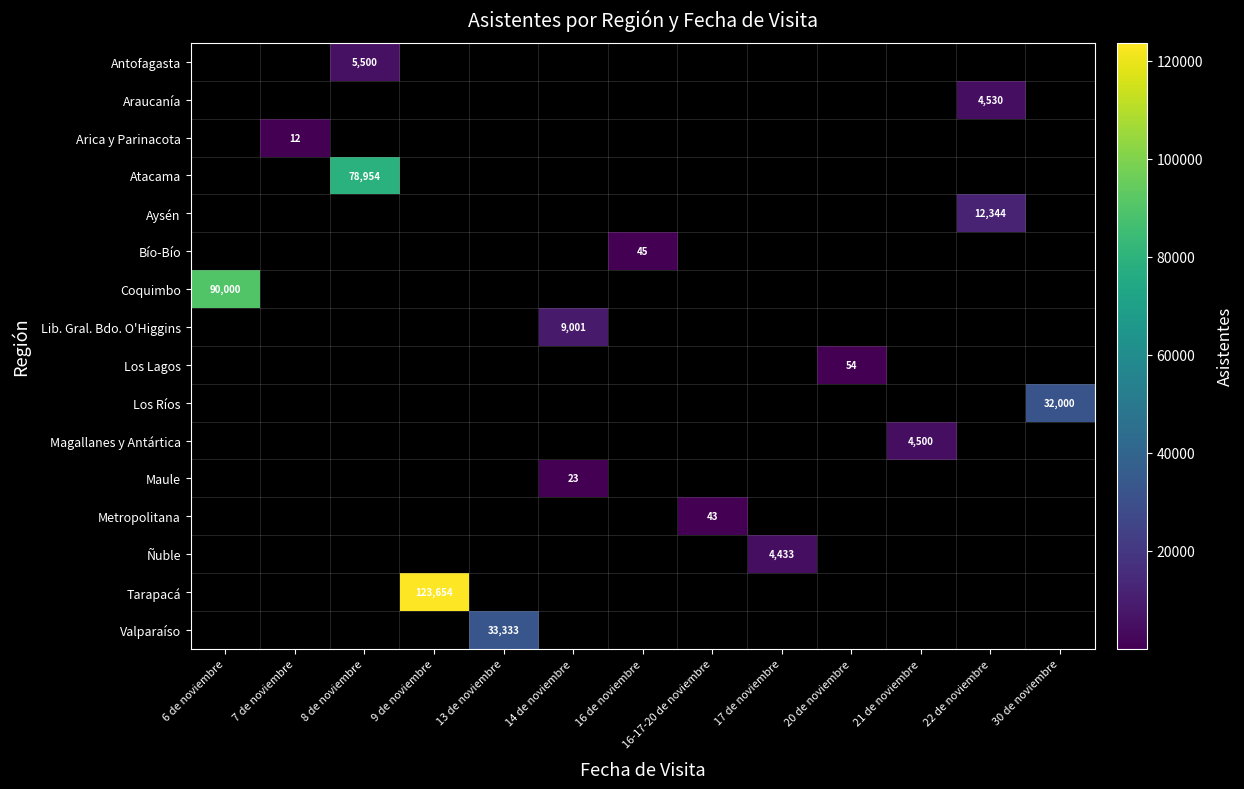

What is the smallest value displayed?

12.0